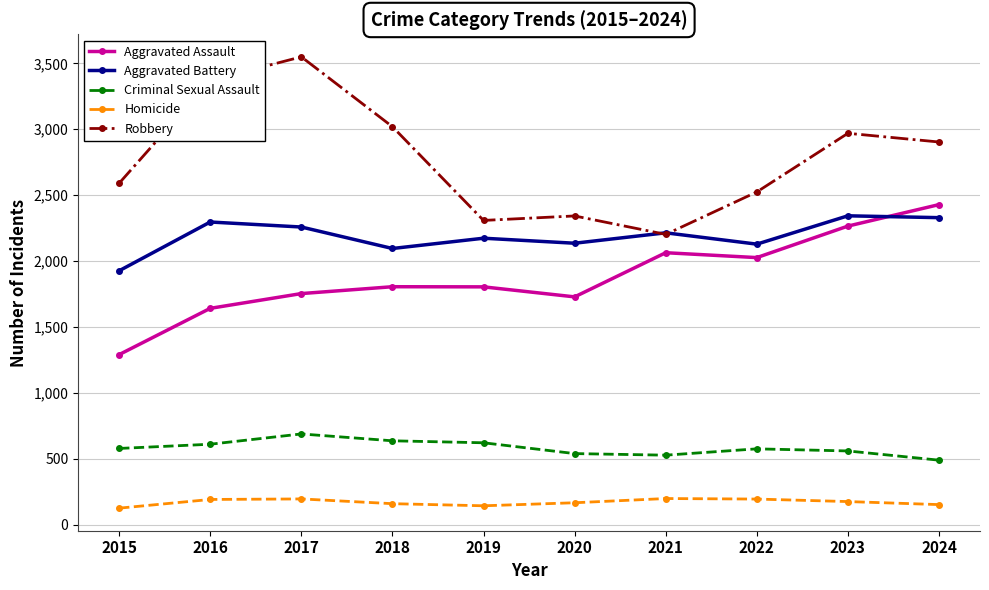

How many categories are shown in the chart?

10